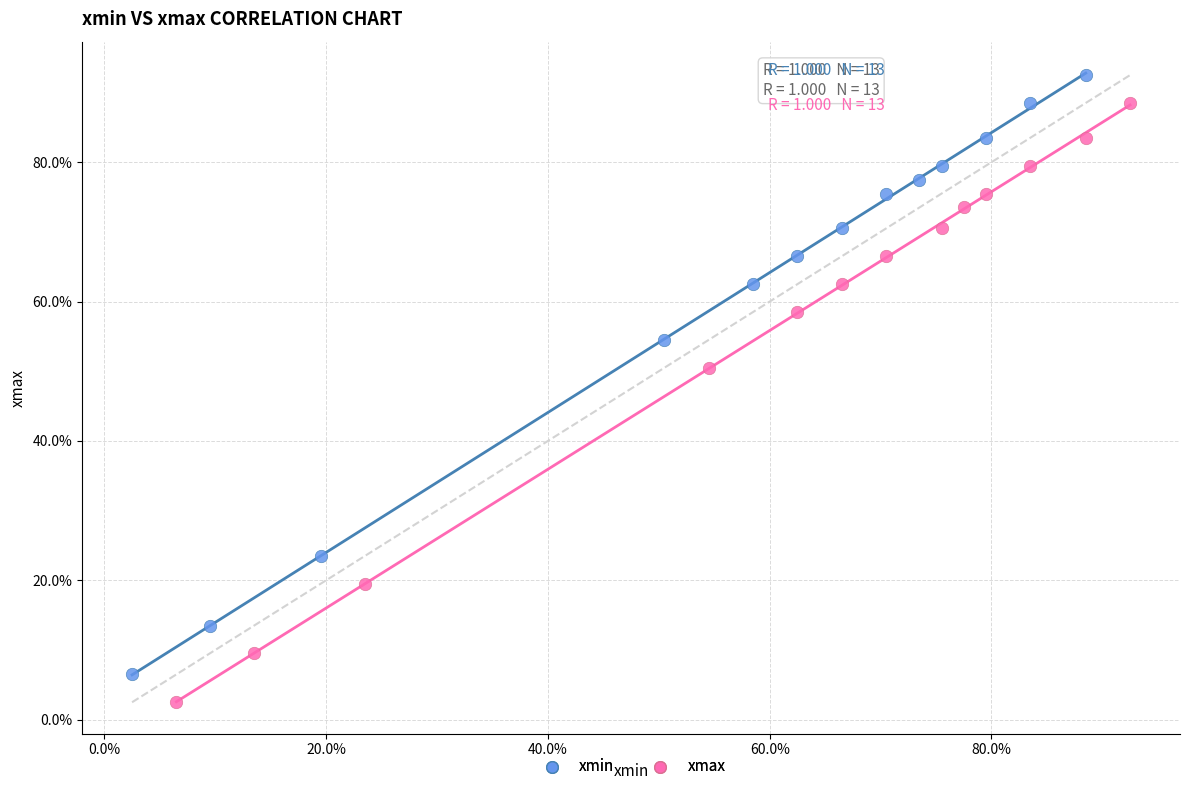

What are all the series names shown in the legend?

xmin, xmax